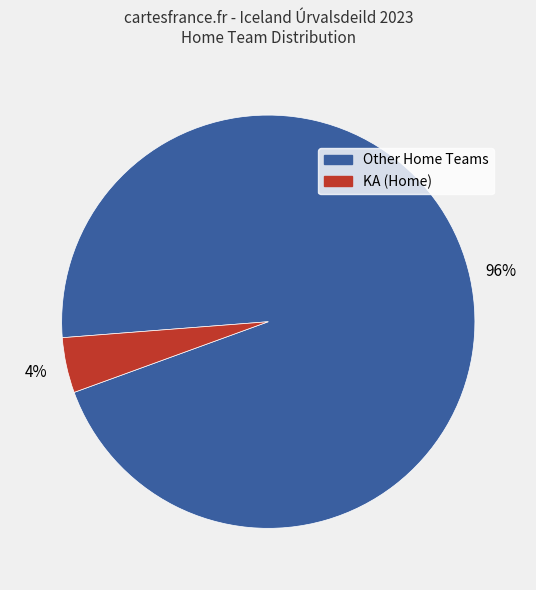

To the nearest percent, what is the average slice percentage?

50%